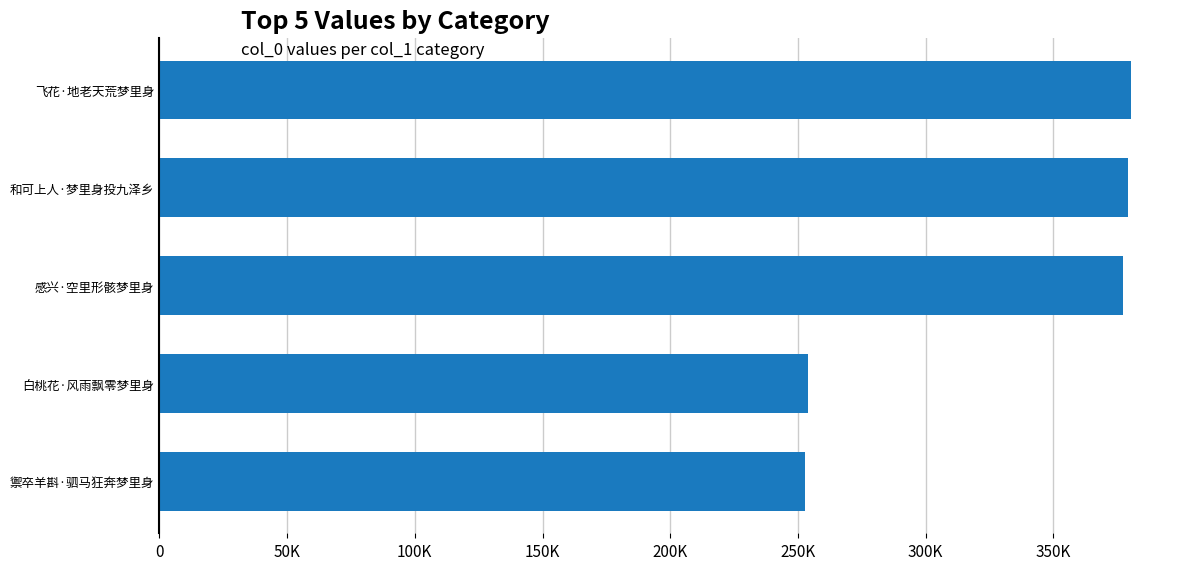

What is the minimum value shown in the chart?

252674